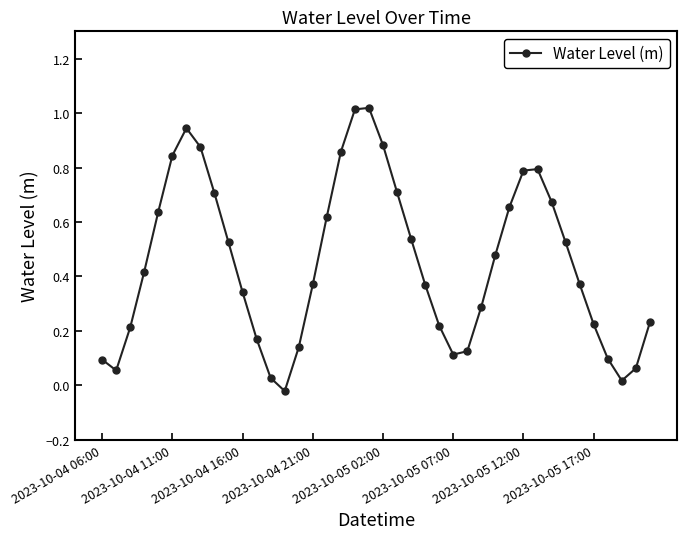

How many lines are shown in the chart?

1